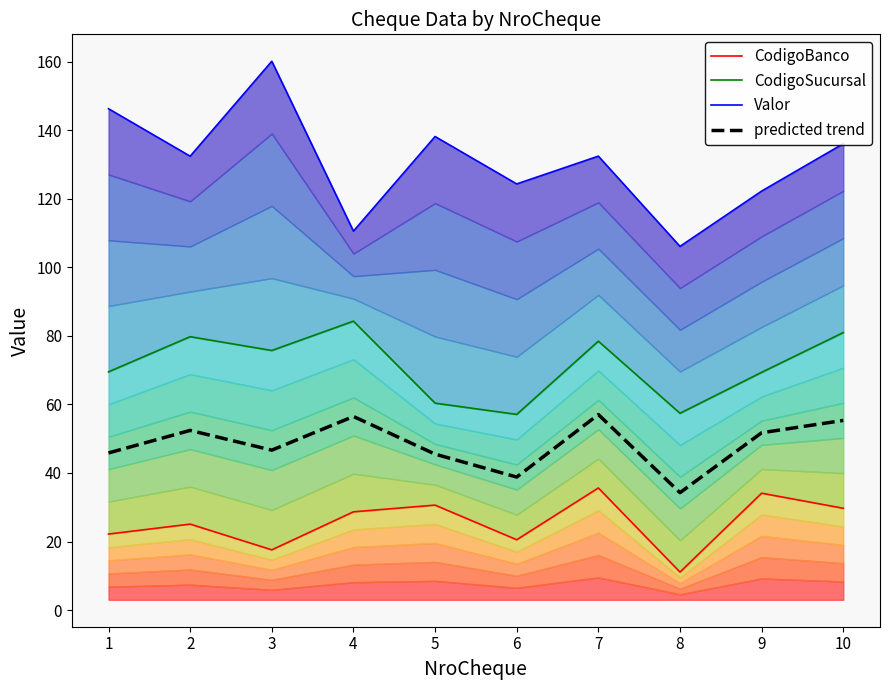

Is it true that predicted trend equals 57.1 at 7?

True